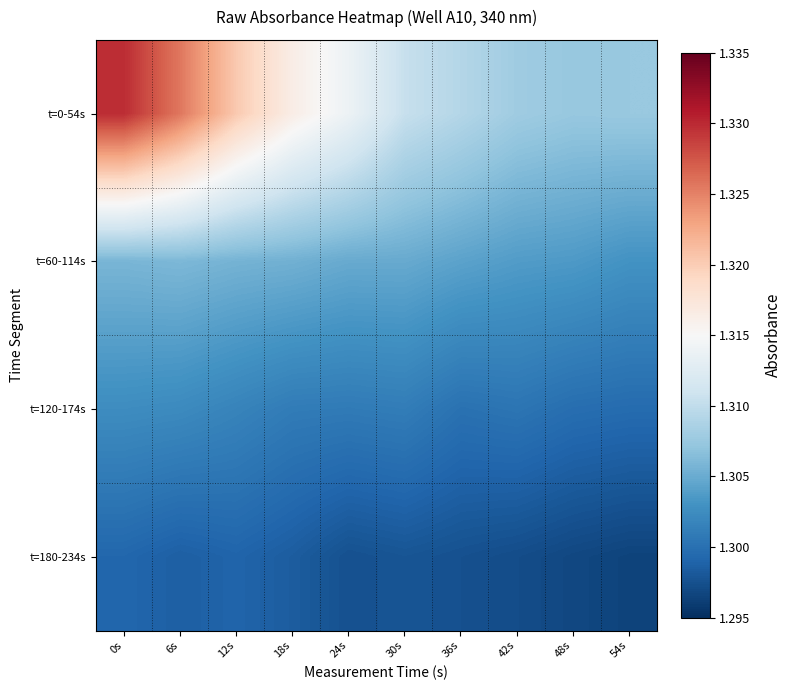

At how many categories does at least one series exceed 1?

10